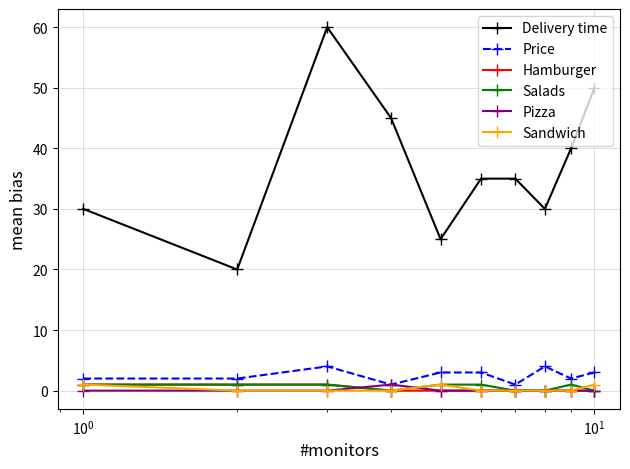

Which series has the largest total across all categories?

Delivery time